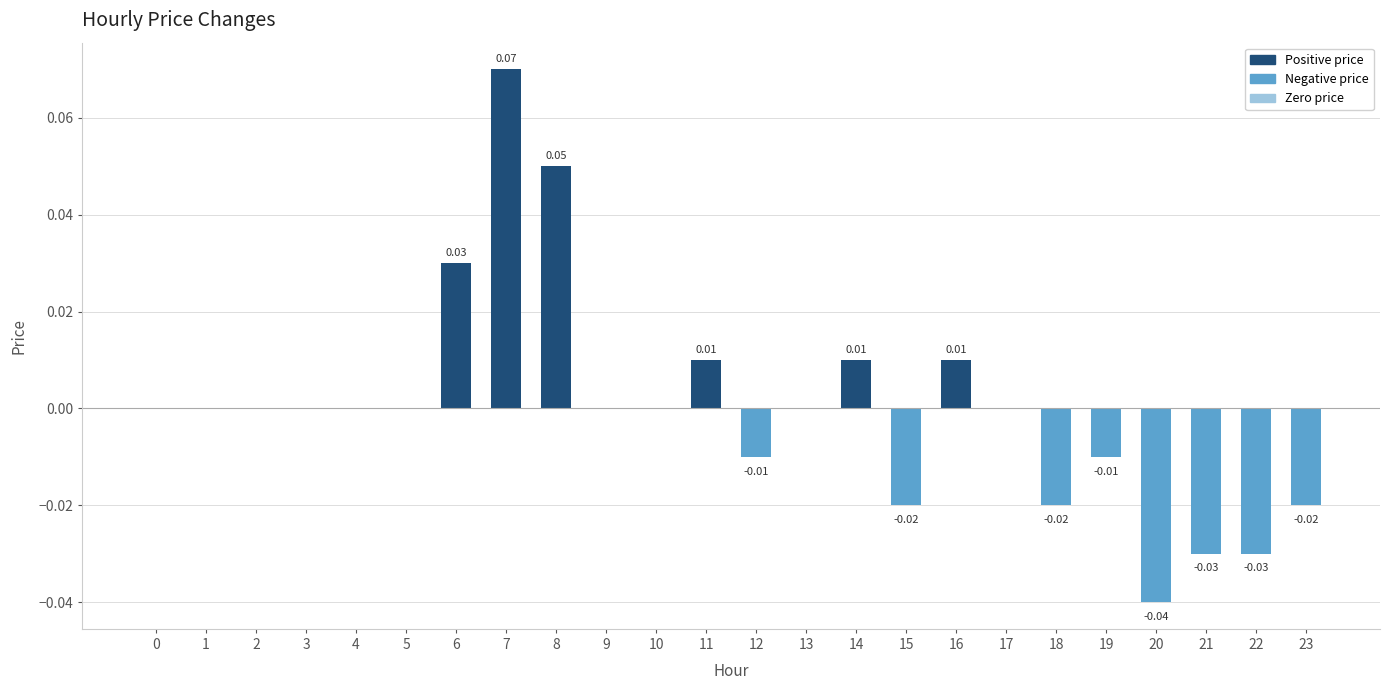

How many series are shown in this chart?

1